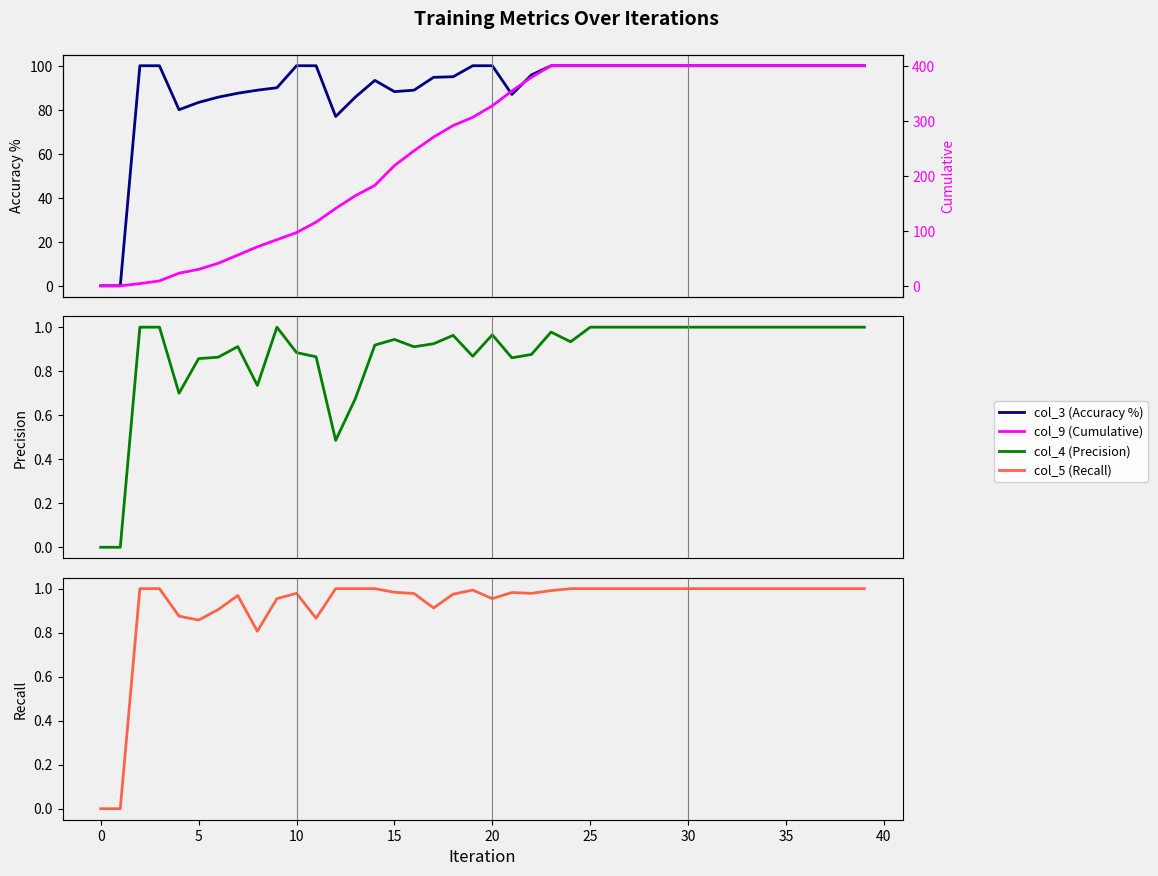

Does the chart display data point markers on the line(s)?

No